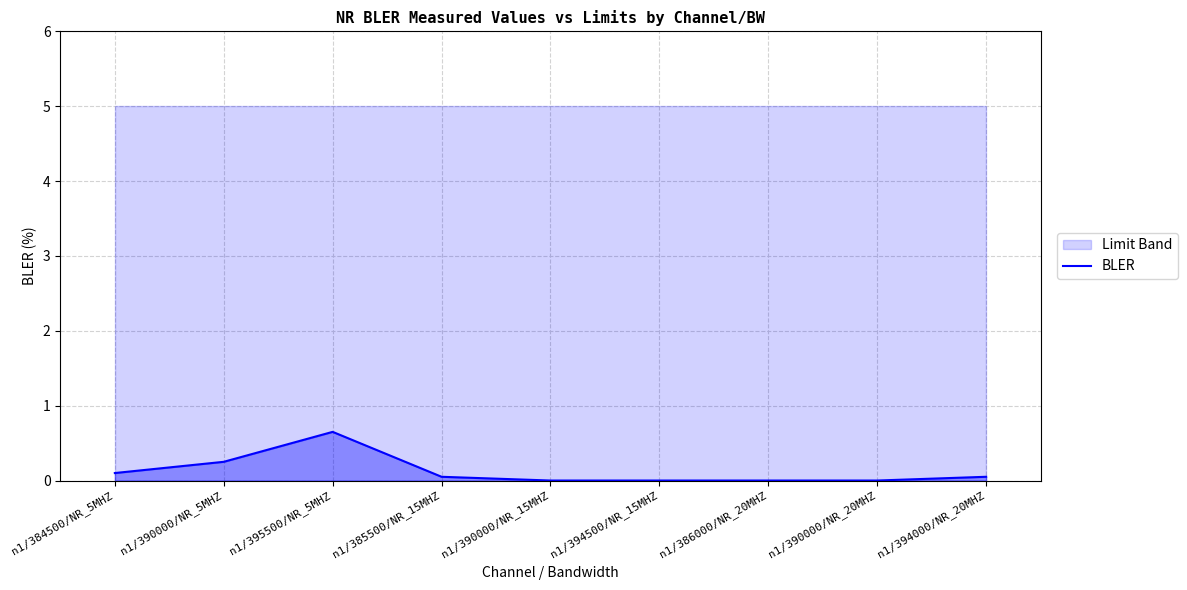

Is it true that the value at n1/390000/NR_20MHZ is 0.4?

False